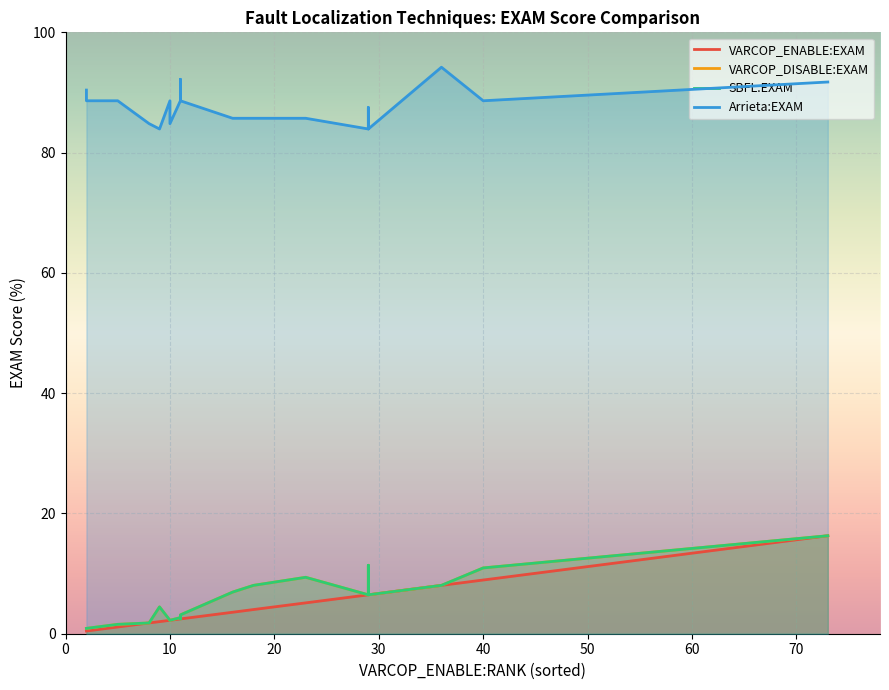

True or false: VARCOP_DISABLE:EXAM has a value of 0.9 at 10.

True